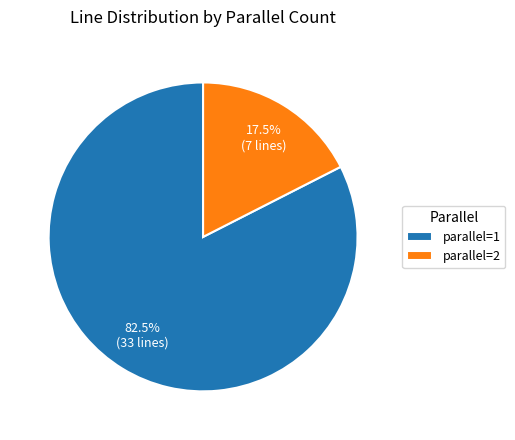

Combined, do parallel=2 and parallel=1 account for over 50%?

Yes